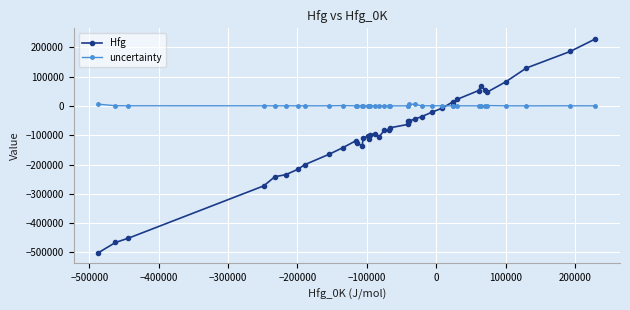

List the series in order of their peak value, lowest first.

uncertainty, Hfg